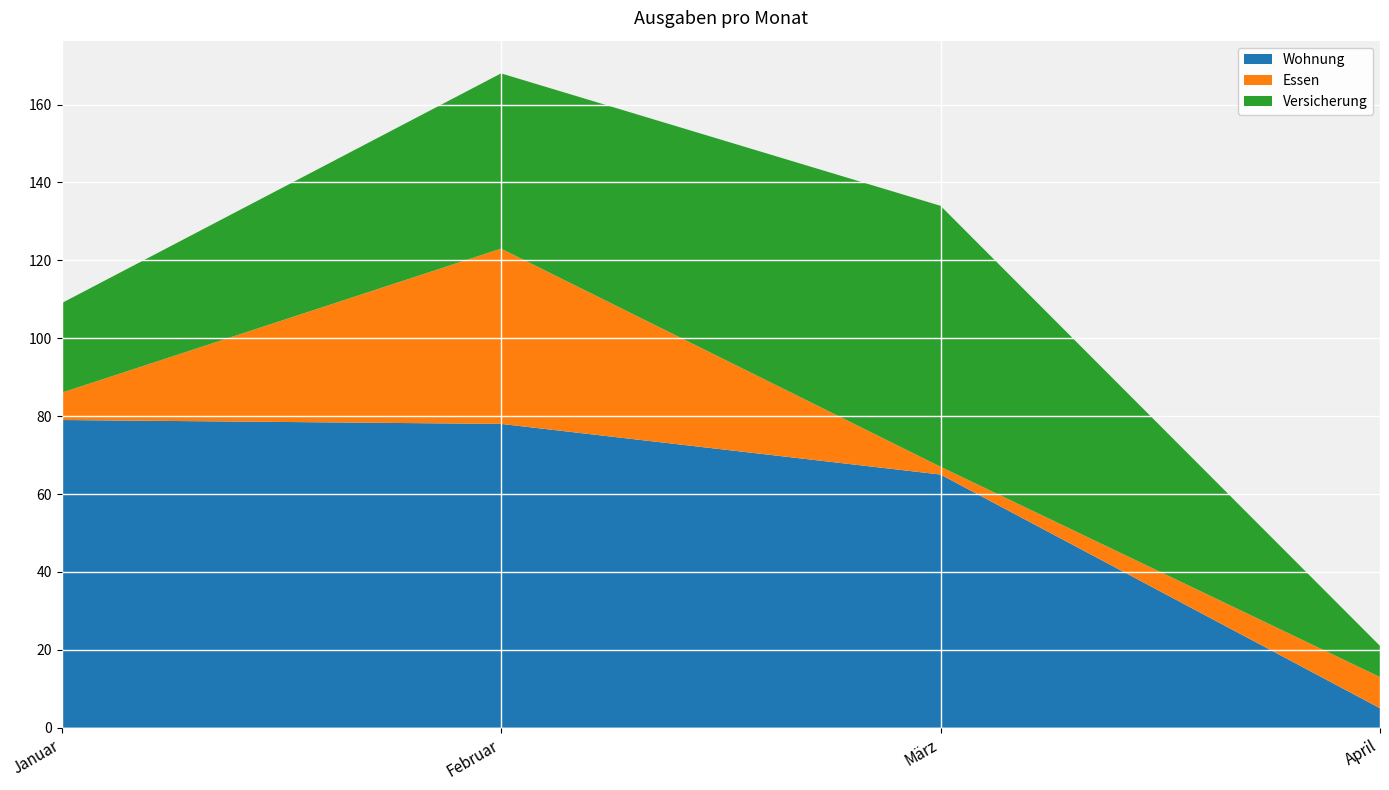

Reading right to left, list all the values displayed in this chart.

Wohnung: April=5	März=65	Februar=78	Januar=79
Essen: April=8	März=2	Februar=45	Januar=7
Versicherung: April=8	März=67	Februar=45	Januar=23